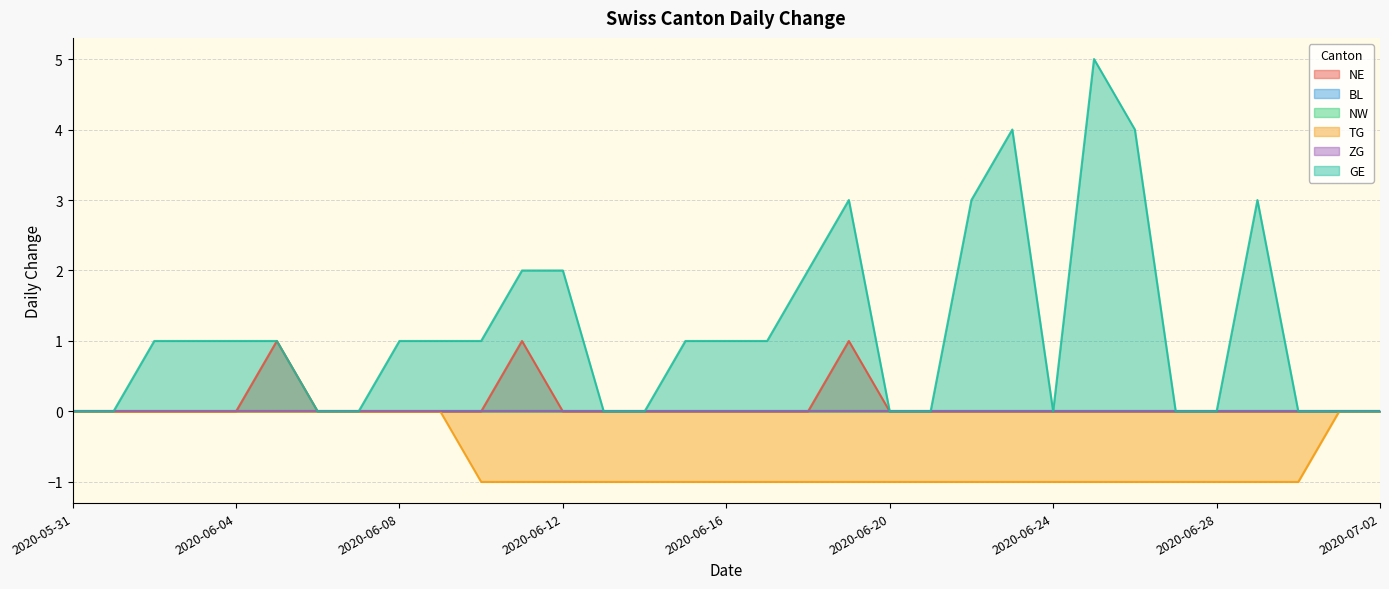

How many NE values are between 0 and 1?

33